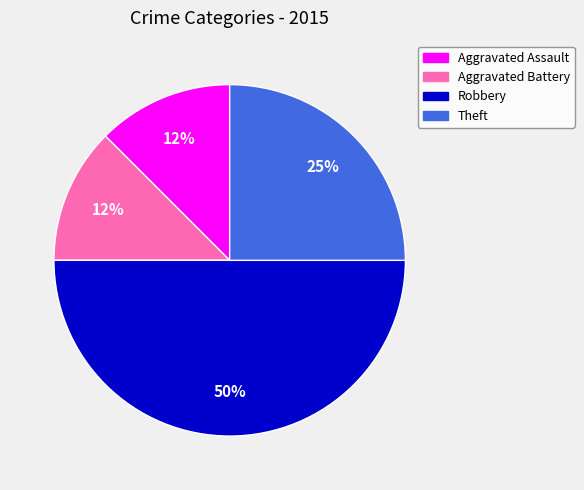

What is the largest slice in the pie chart?

Robbery